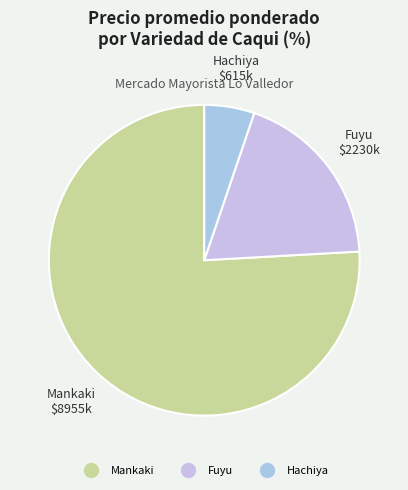

Rank the categories by value from highest to lowest.

Mankaki, Fuyu, Hachiya